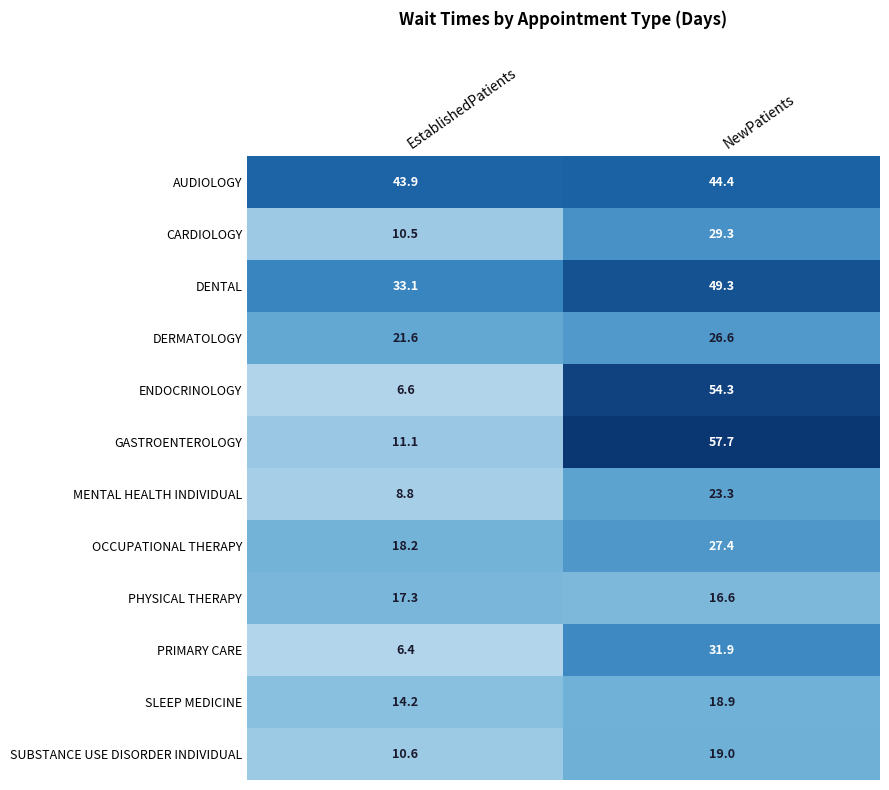

Rank the series at EstablishedPatients from lowest to highest value.

PRIMARY CARE, ENDOCRINOLOGY, MENTAL HEALTH INDIVIDUAL, CARDIOLOGY, SUBSTANCE USE DISORDER INDIVIDUAL, GASTROENTEROLOGY, SLEEP MEDICINE, PHYSICAL THERAPY, OCCUPATIONAL THERAPY, DERMATOLOGY, DENTAL, AUDIOLOGY